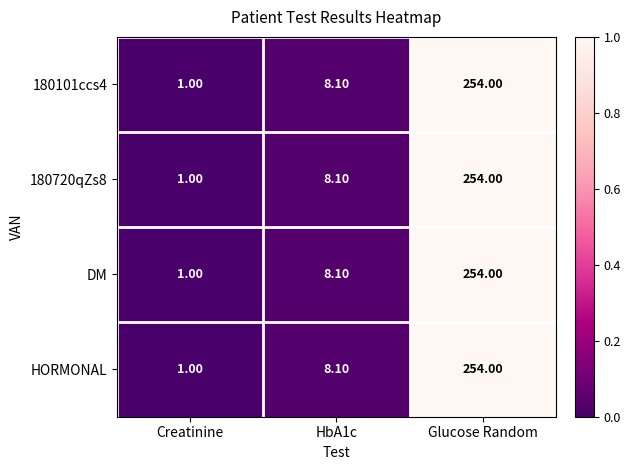

Is the value of HORMONAL at HbA1c greater than the value of DM at Glucose Random?

No